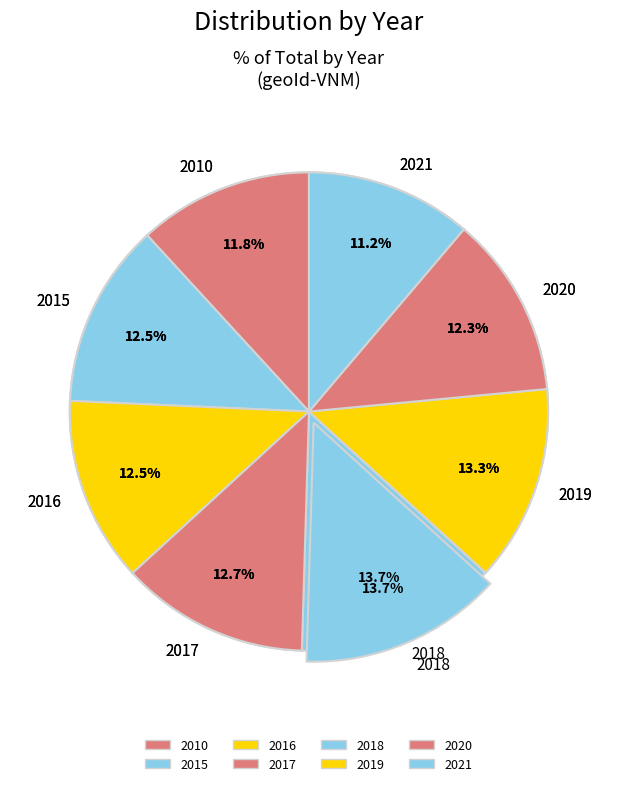

Which has a higher value, 2021 or 2017?

2017